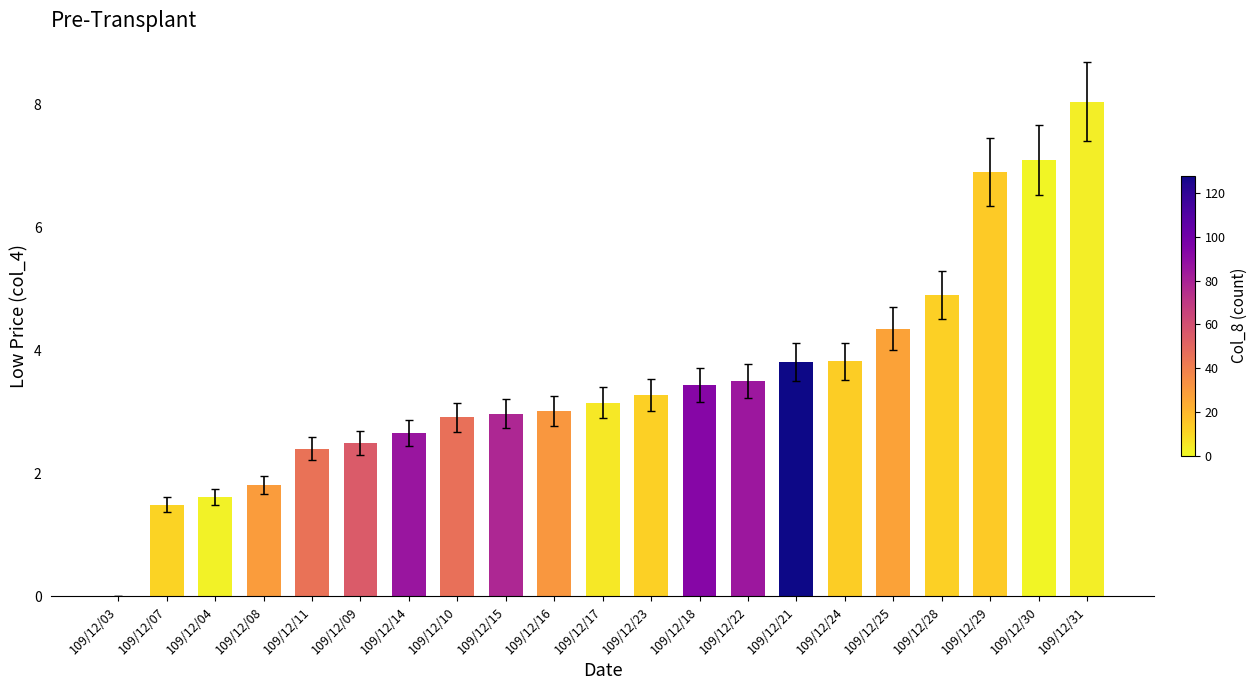

Does the chart contain stacked bars?

No